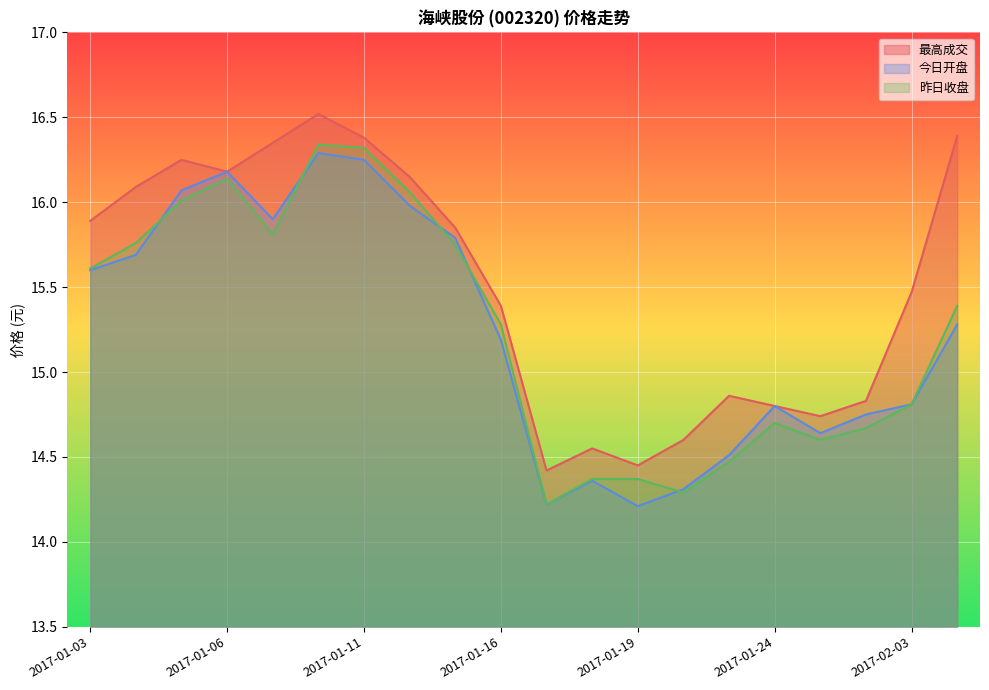

What is the total value across all series at 2017-01-05?

48.3